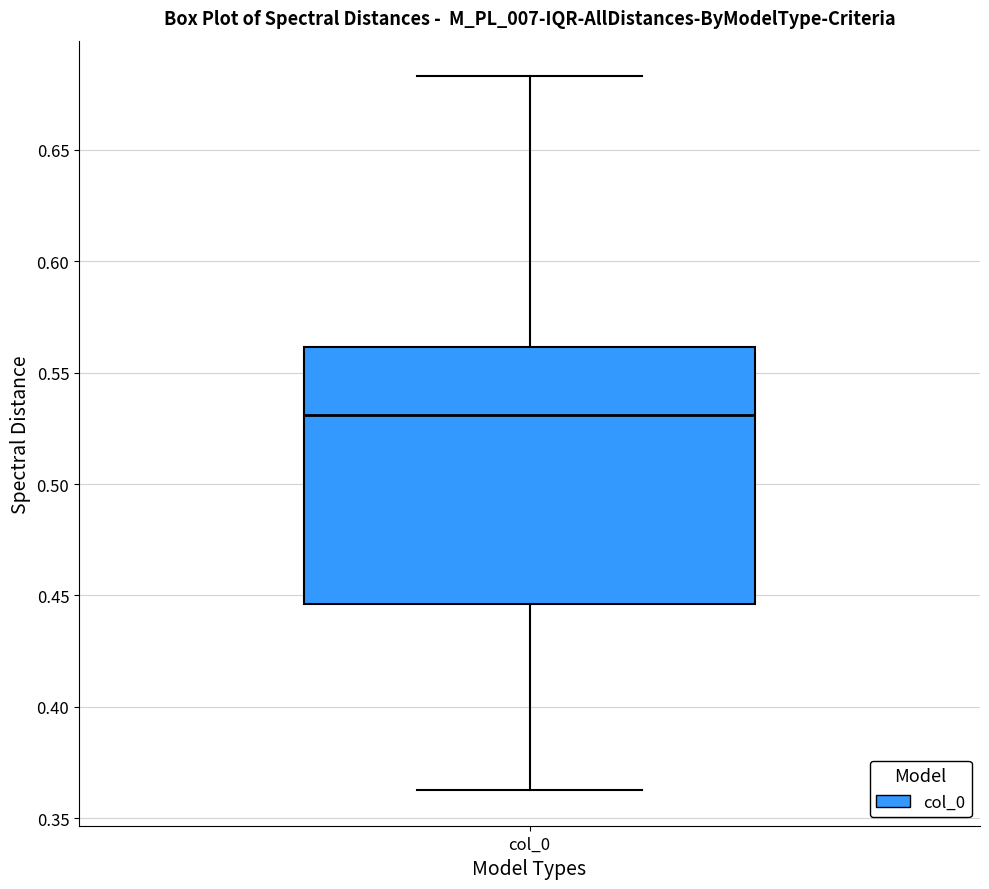

Transcribe this box plot: give where the median line is, the range the box spans, and where the two whiskers end, as read against the y-axis. The values are not printed on the chart, so give them approximately, as read against the axis.

median 0.530, box 0.445 to 0.560, whiskers 0.365 to 0.685